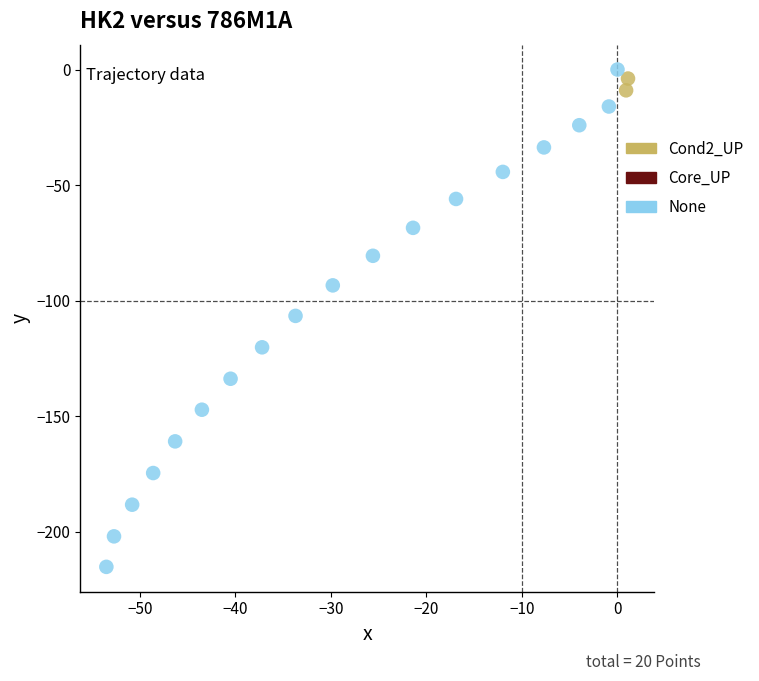

Which series contains the lowest Y value?

None